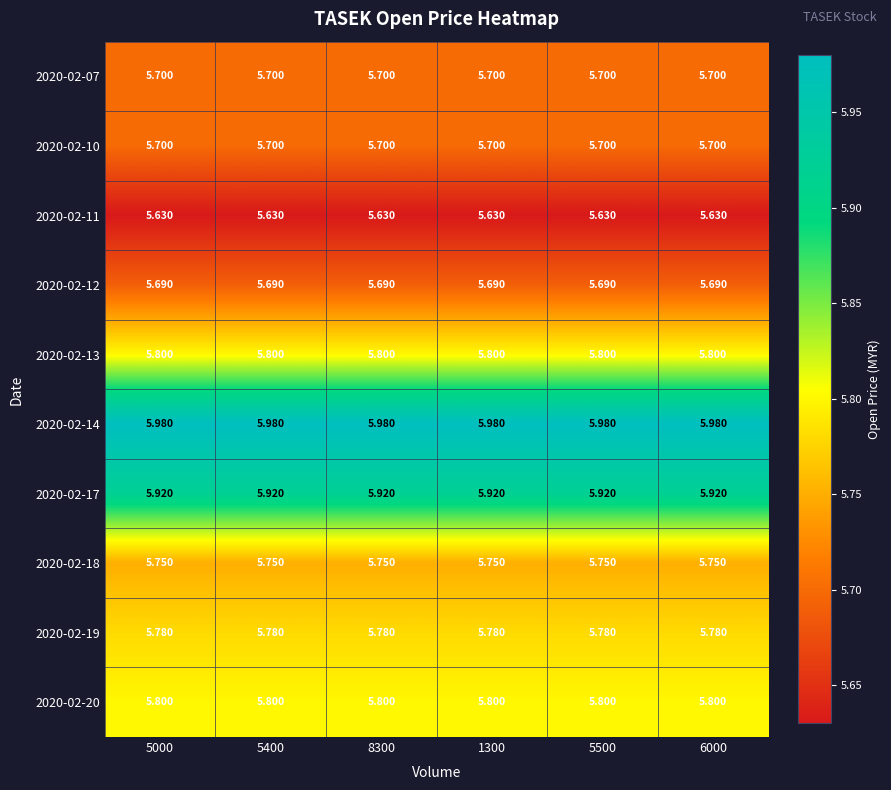

Reading left to right, list all the values displayed in this chart.

2020-02-07: 5000=5.7	5400=5.7	8300=5.7	1300=5.7	5500=5.7	6000=5.7
2020-02-10: 5000=5.7	5400=5.7	8300=5.7	1300=5.7	5500=5.7	6000=5.7
2020-02-11: 5000=5.6	5400=5.6	8300=5.6	1300=5.6	5500=5.6	6000=5.6
2020-02-12: 5000=5.7	5400=5.7	8300=5.7	1300=5.7	5500=5.7	6000=5.7
2020-02-13: 5000=5.8	5400=5.8	8300=5.8	1300=5.8	5500=5.8	6000=5.8
2020-02-14: 5000=6.0	5400=6.0	8300=6.0	1300=6.0	5500=6.0	6000=6.0
2020-02-17: 5000=5.9	5400=5.9	8300=5.9	1300=5.9	5500=5.9	6000=5.9
2020-02-18: 5000=5.8	5400=5.8	8300=5.8	1300=5.8	5500=5.8	6000=5.8
2020-02-19: 5000=5.8	5400=5.8	8300=5.8	1300=5.8	5500=5.8	6000=5.8
2020-02-20: 5000=5.8	5400=5.8	8300=5.8	1300=5.8	5500=5.8	6000=5.8